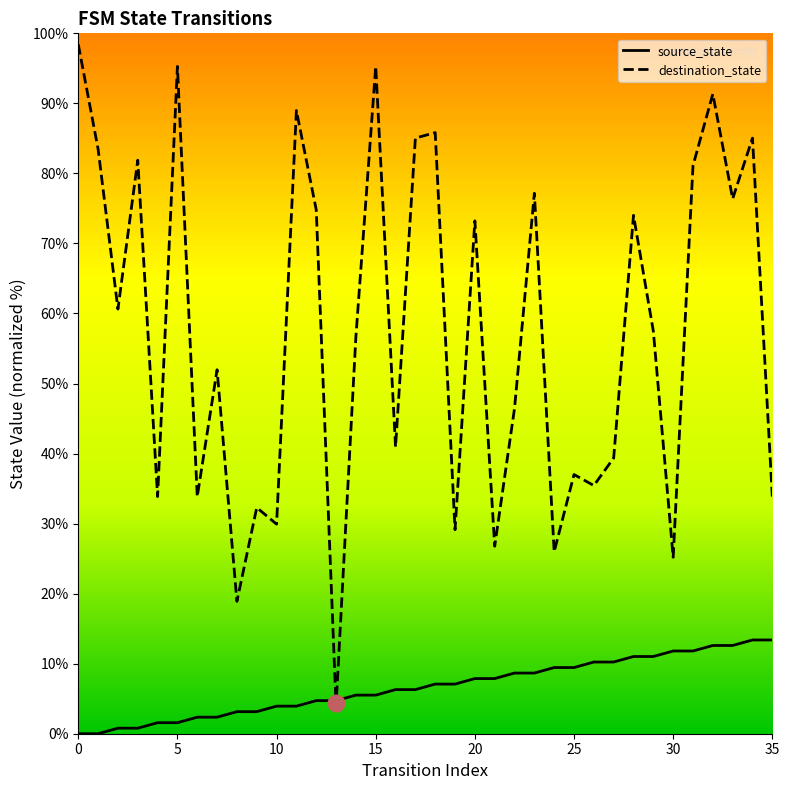

Which category has the highest value in the source_state series?

34